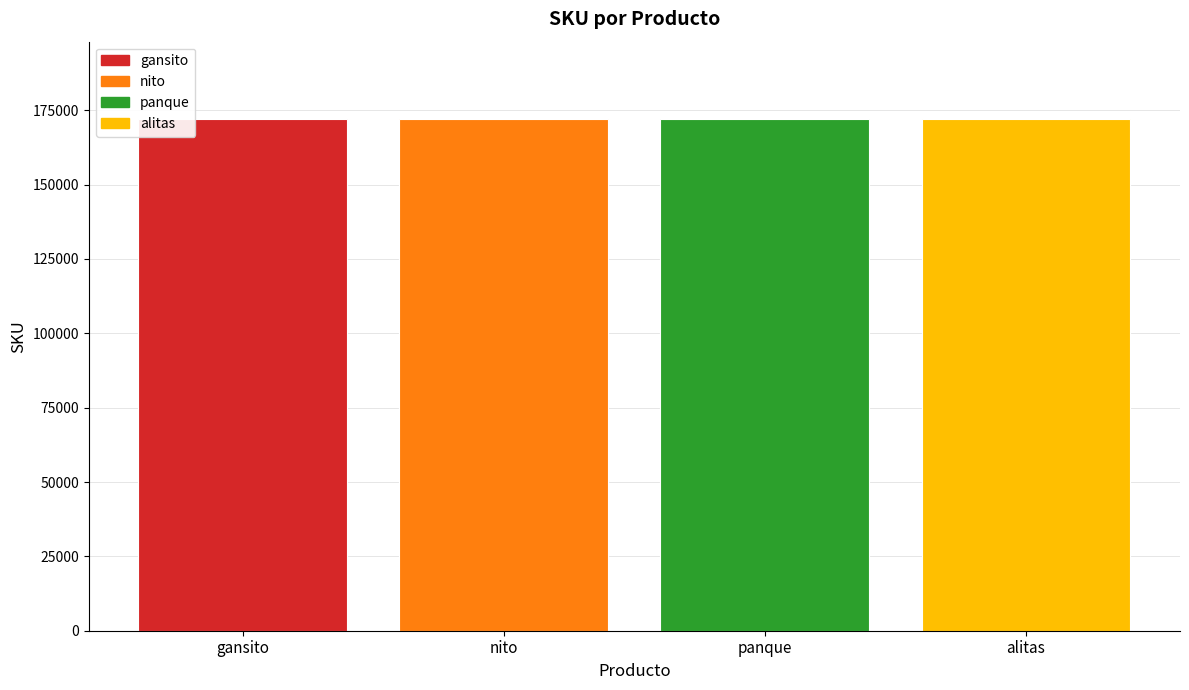

What is the maximum value shown in the chart?

172216